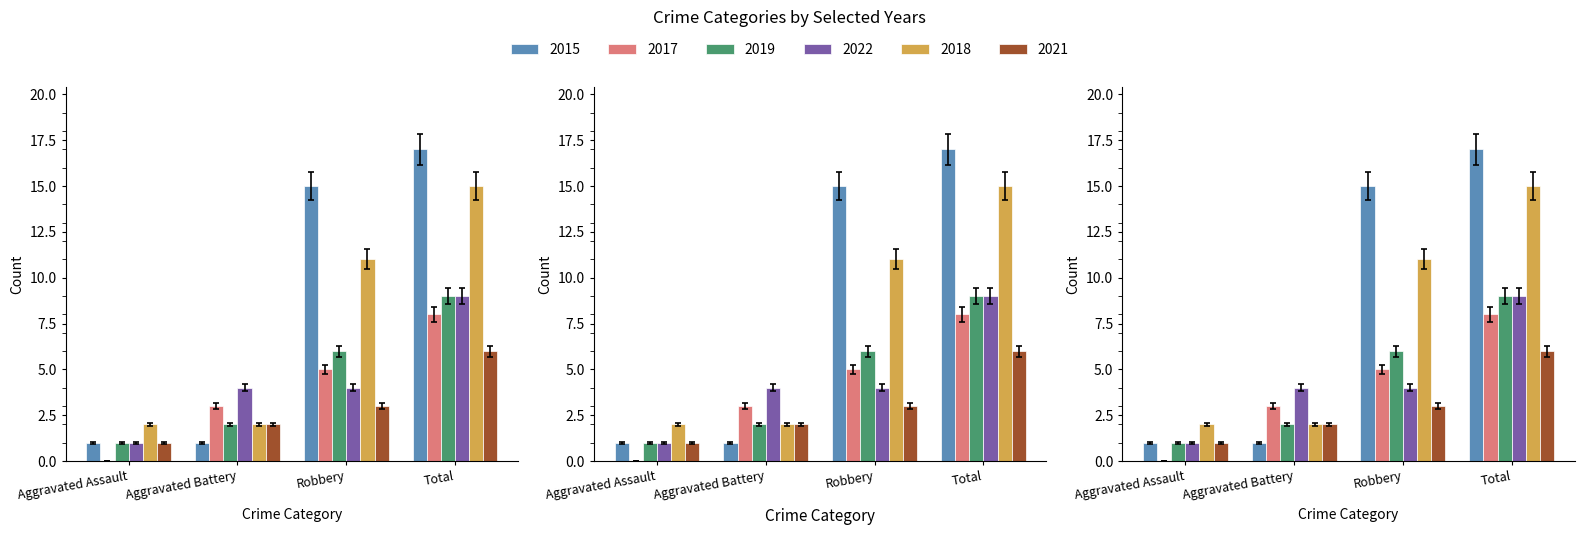

How many bars are there in total?

24